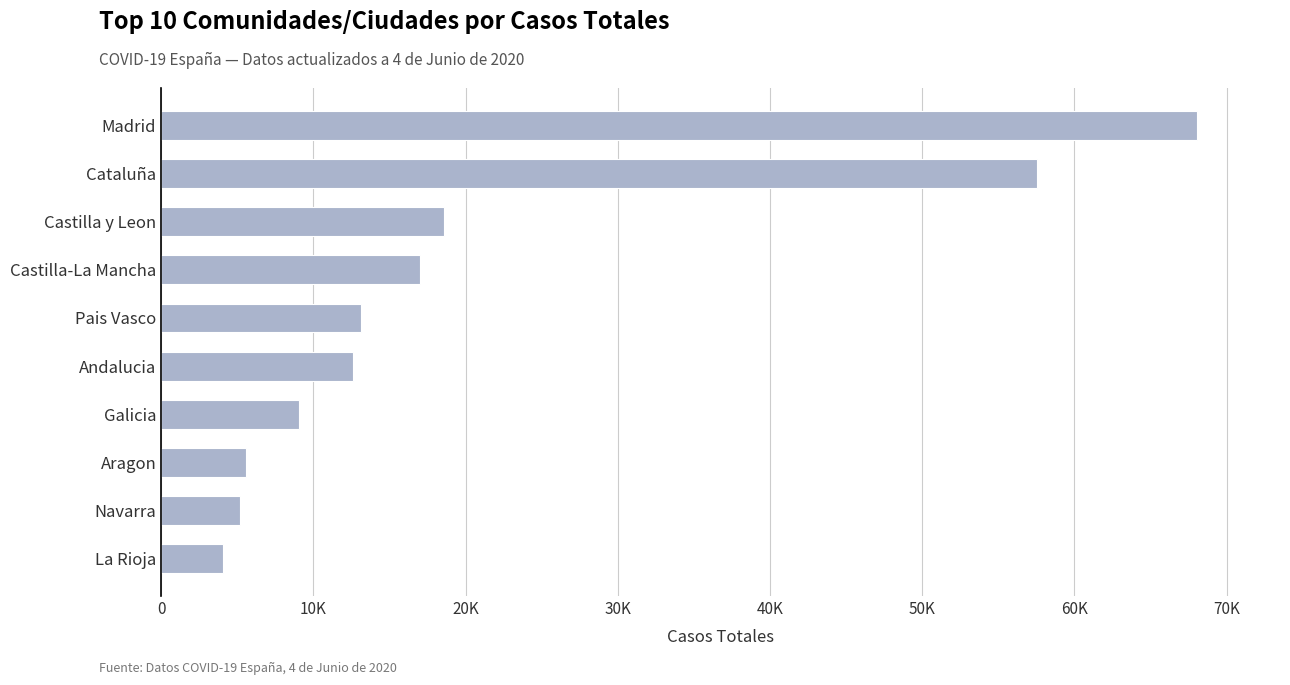

Does the chart contain any negative values?

No